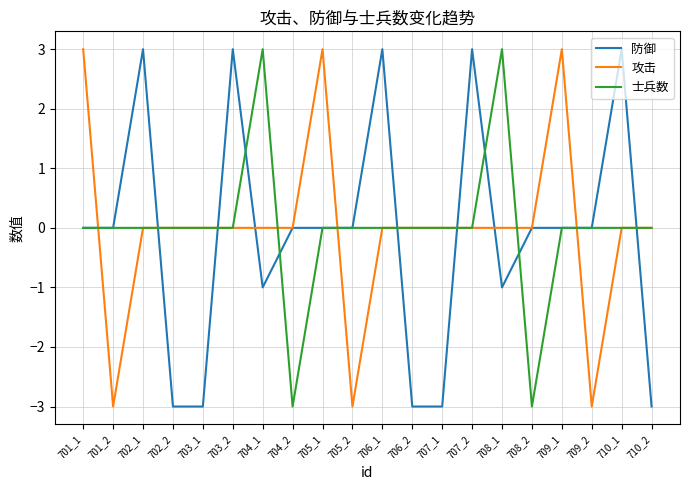

Which series changed the most between 706_2 and 708_1?

士兵数